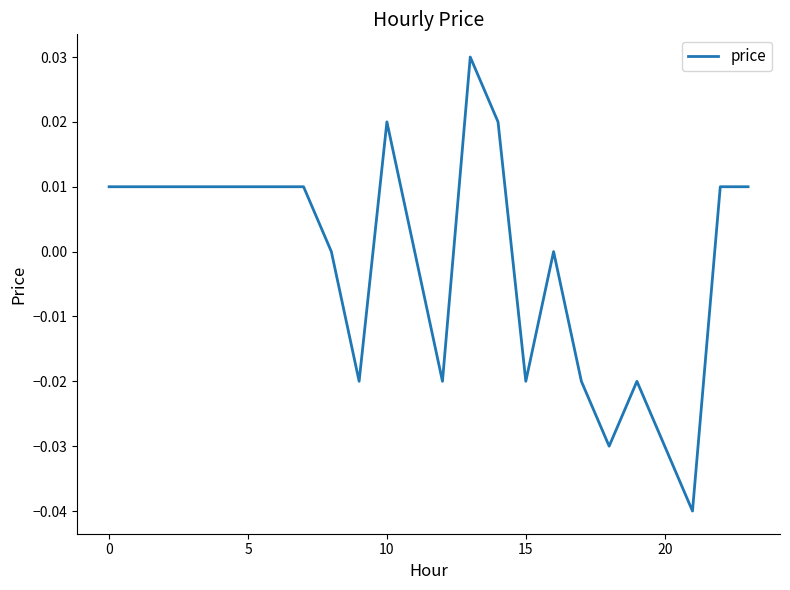

How many lines are shown in the chart?

1